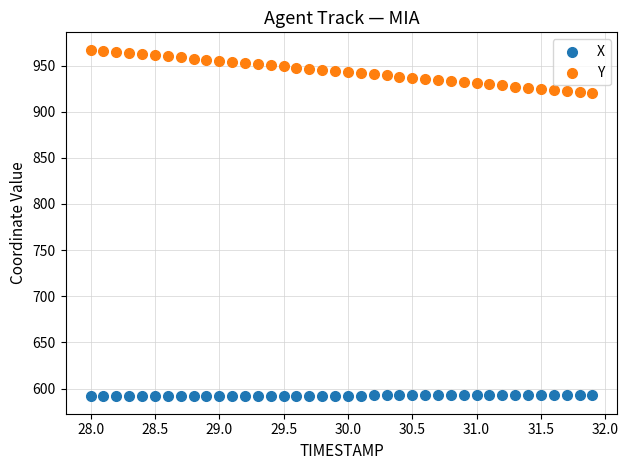

What is the X range (max minus min) for the scatter plot?

3.9